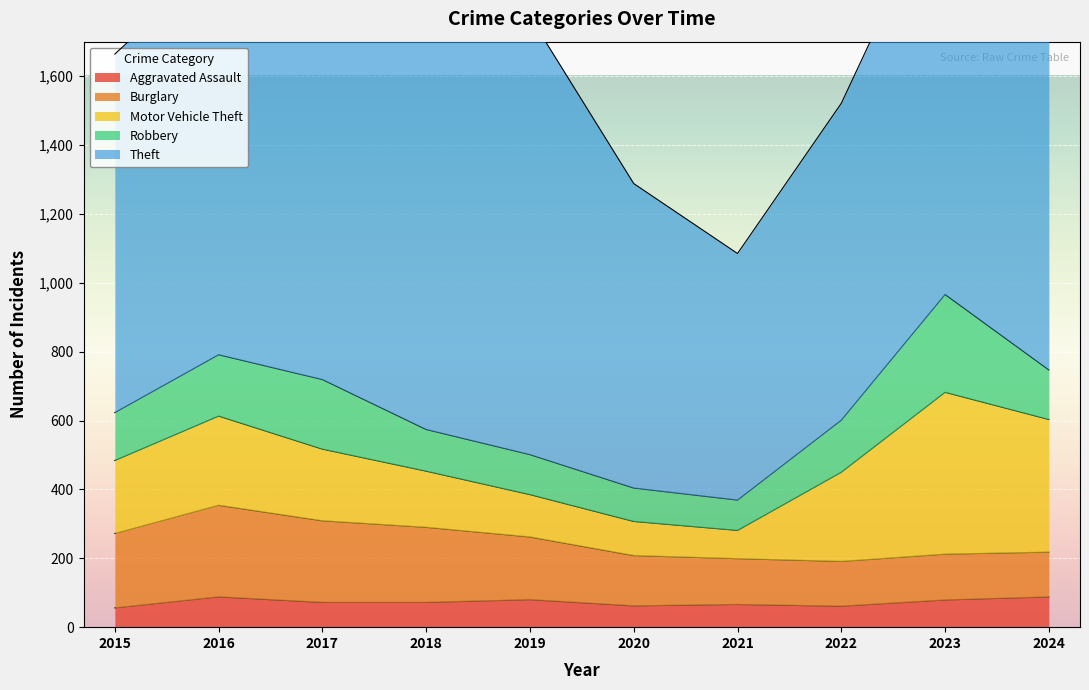

How many data points in Aggravated Assault are less than 72?

4